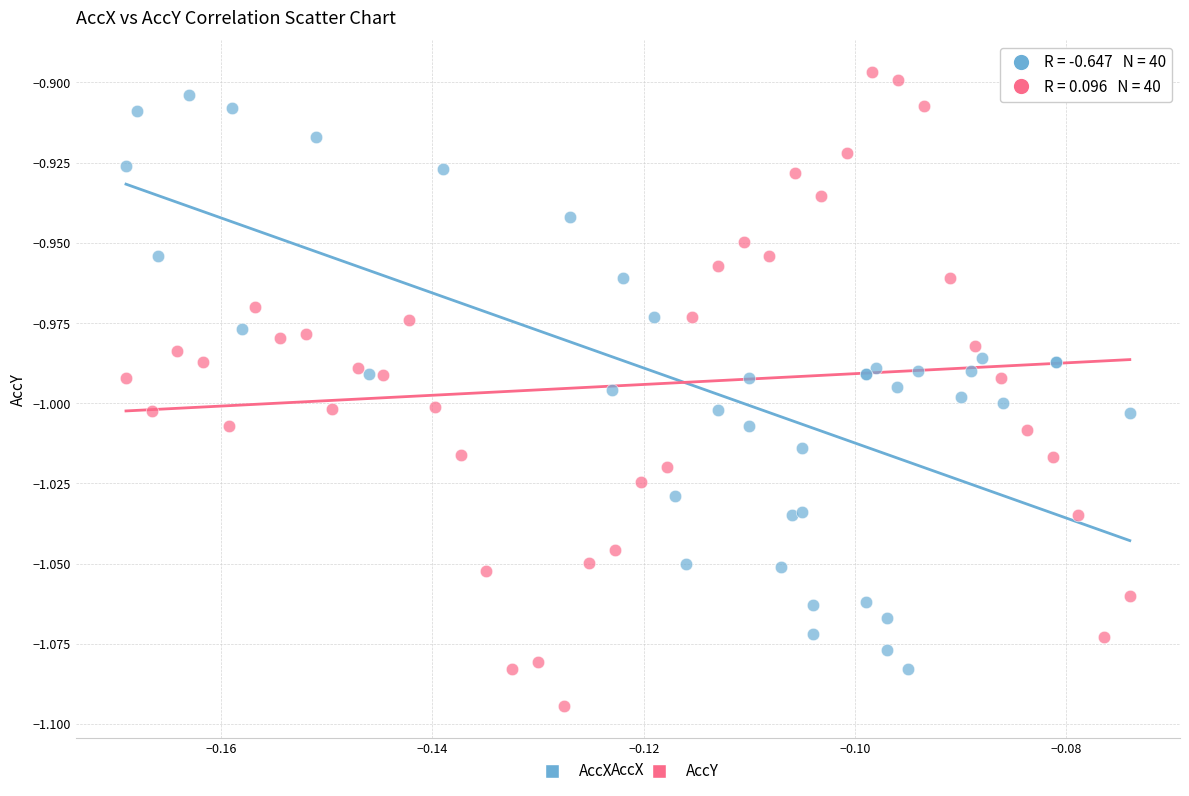

Which series has the widest spread of Y values?

AccY